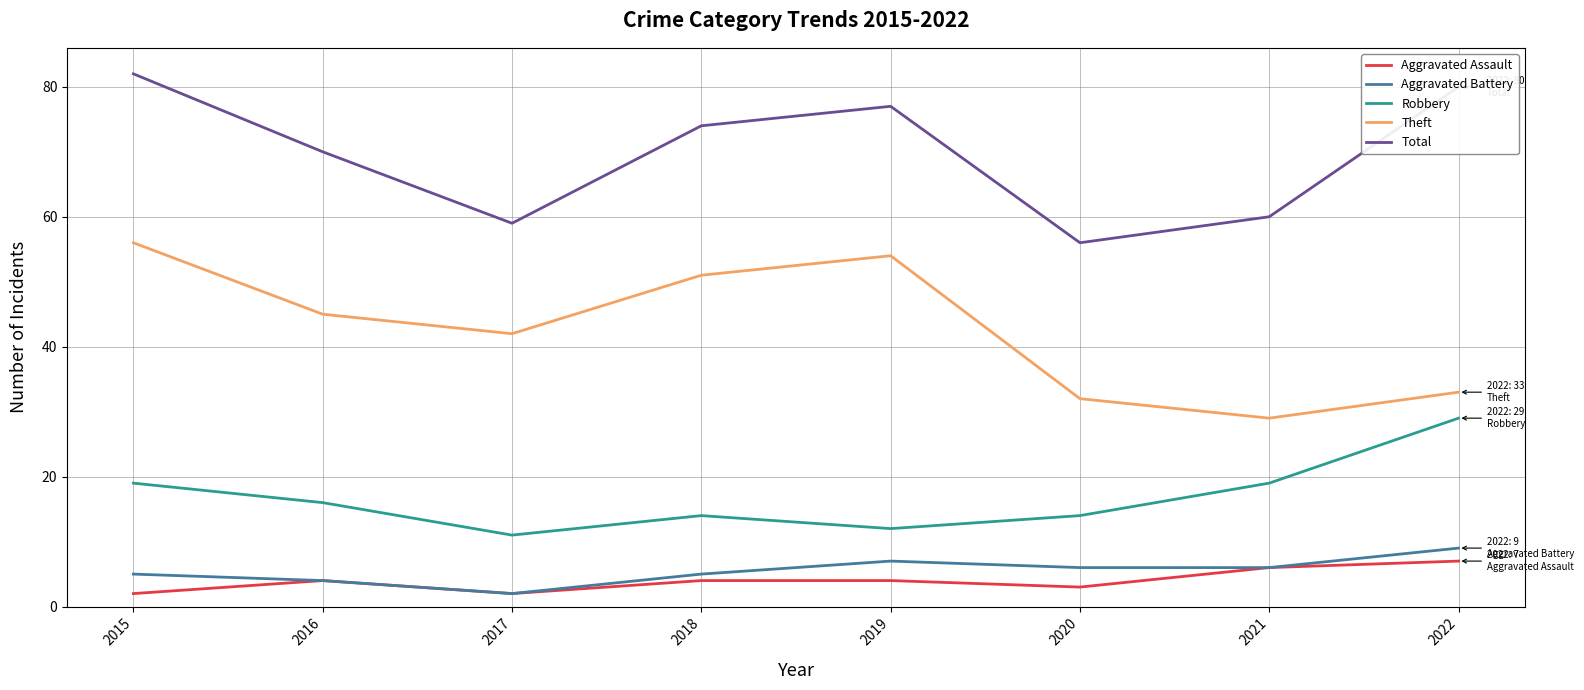

Reading left to right, what are all the values shown in this chart?

Aggravated Assault: 2015=2	2016=4	2017=2	2018=4	2019=4	2020=3	2021=6	2022=7
Aggravated Battery: 2015=5	2016=4	2017=2	2018=5	2019=7	2020=6	2021=6	2022=9
Robbery: 2015=19	2016=16	2017=11	2018=14	2019=12	2020=14	2021=19	2022=29
Theft: 2015=56	2016=45	2017=42	2018=51	2019=54	2020=32	2021=29	2022=33
Total: 2015=82	2016=70	2017=59	2018=74	2019=77	2020=56	2021=60	2022=80